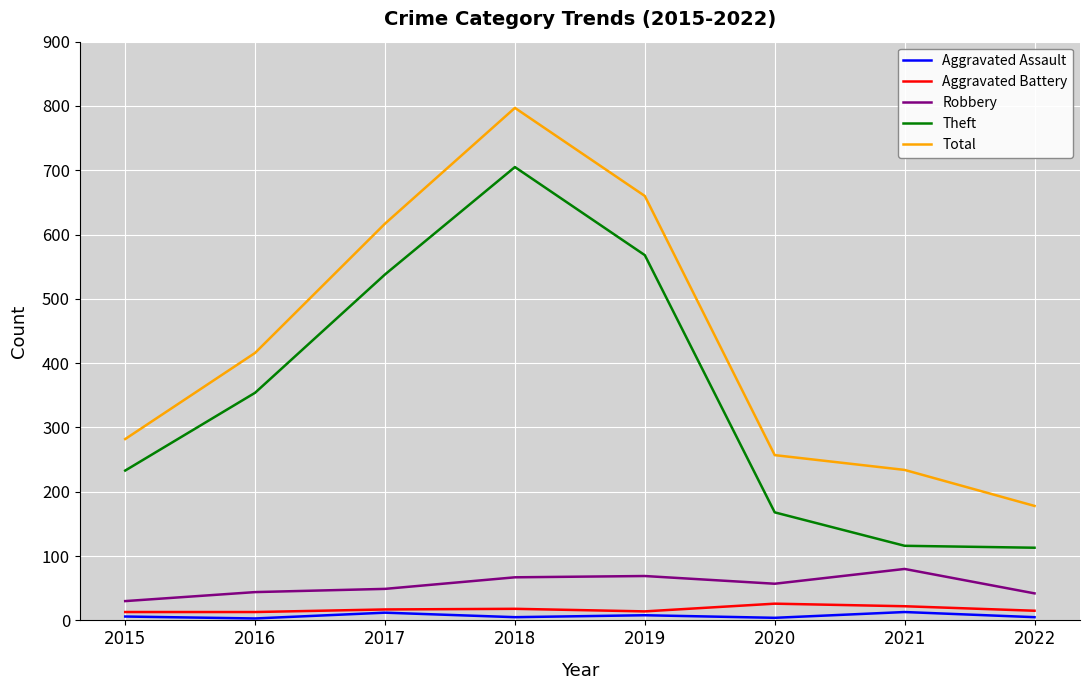

The Robbery series shows 67 at 2018. True or false?

True